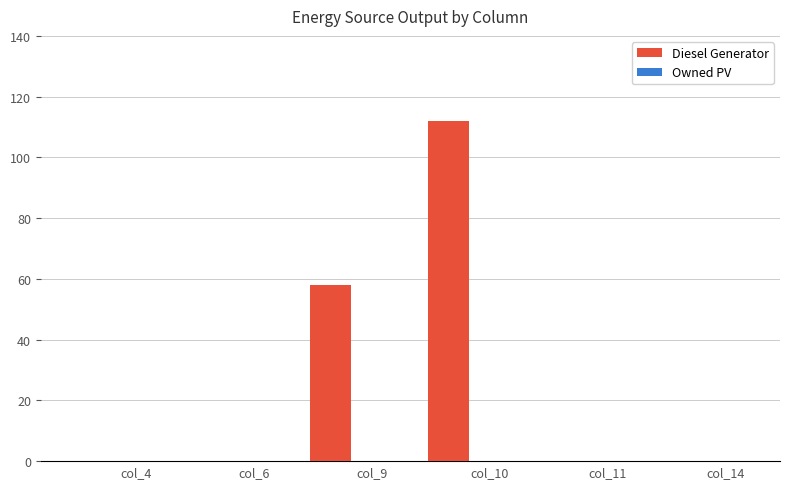

What is the greatest value displayed?

112